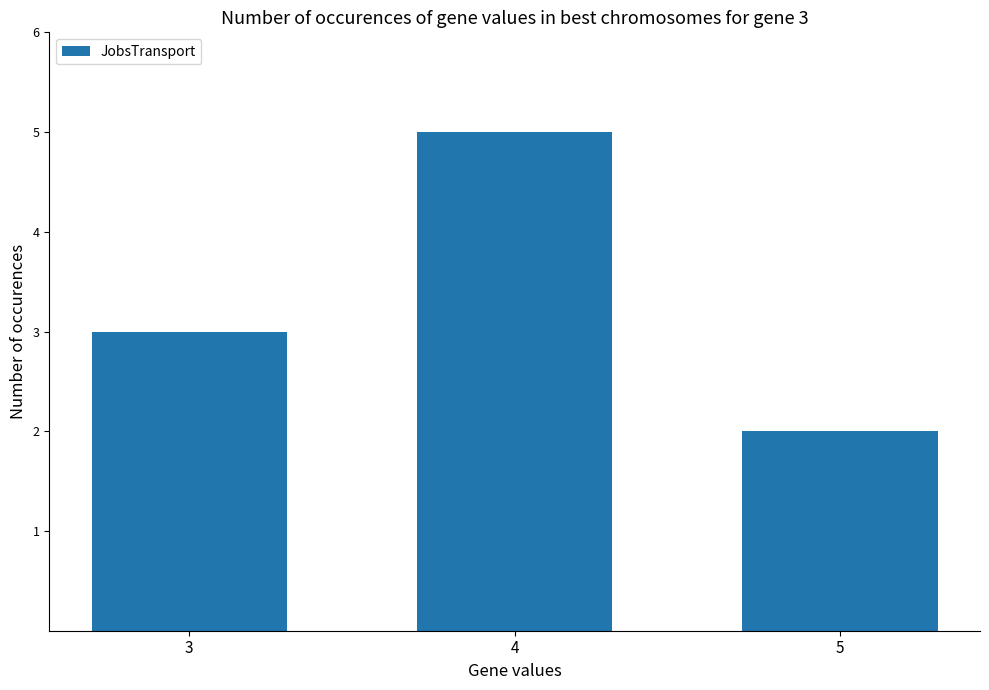

What value does the data have at 5?

2